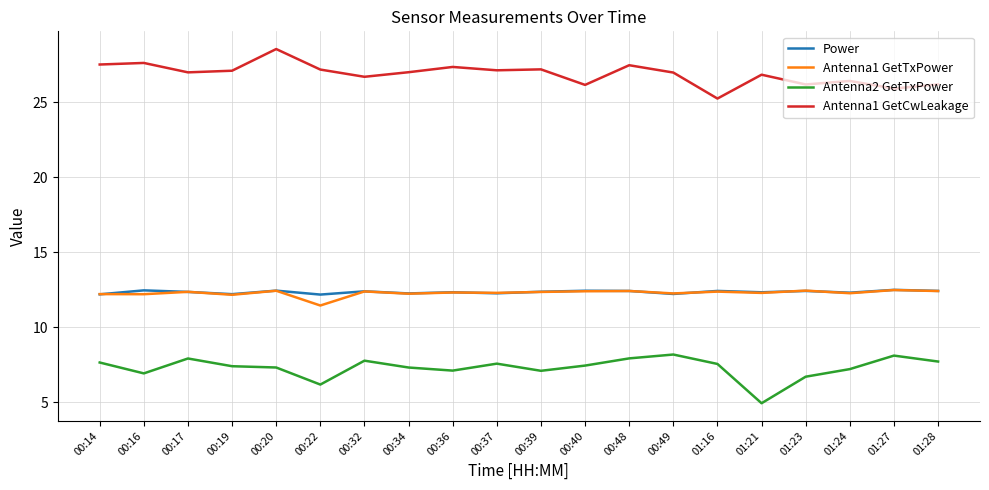

Is it true that Antenna1 GetCwLeakage equals 15.2 at 00:34?

False